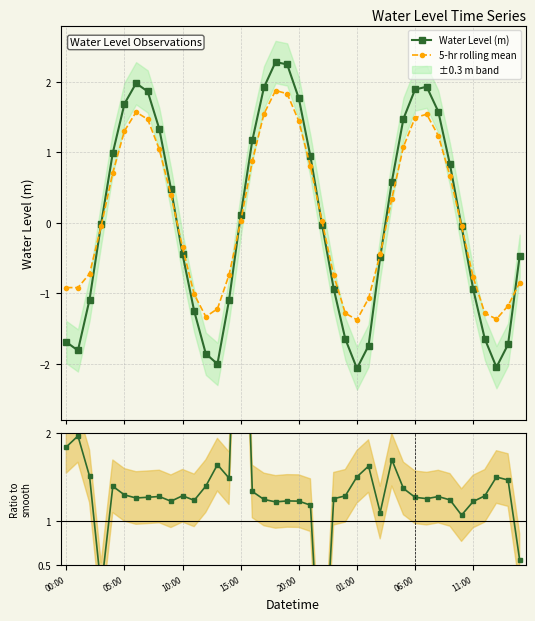

How many interior local valleys does the 5-hr rolling mean series have?

4